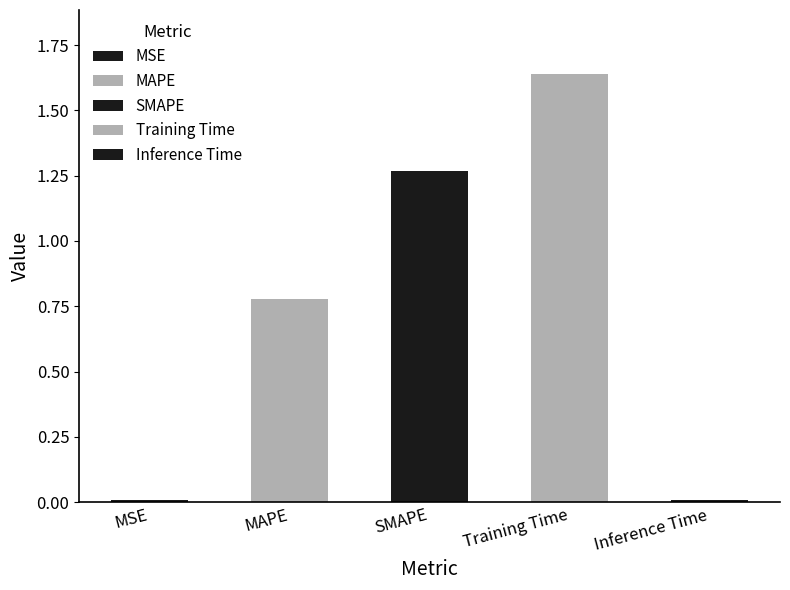

What is the ratio of the value at Training Time to the value at SMAPE?

1.3